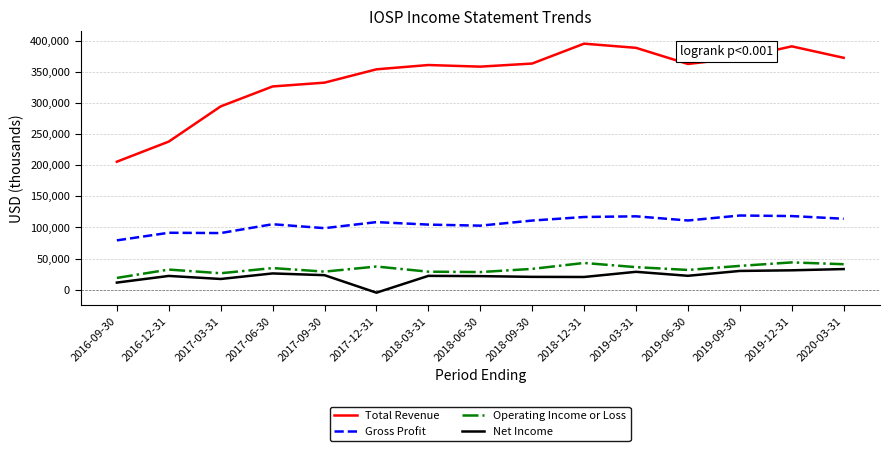

How many values in Net Income are below zero?

1